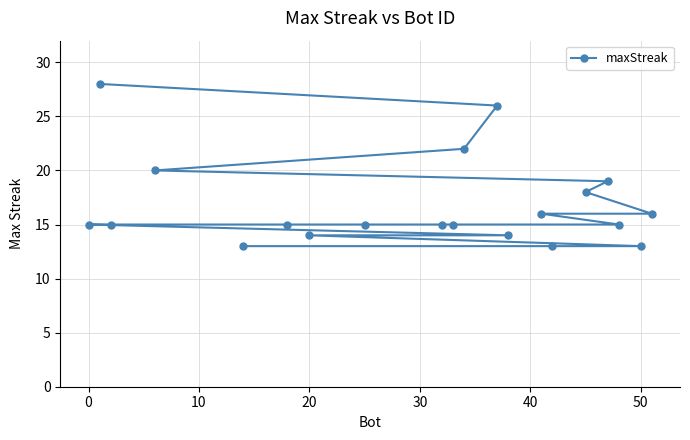

Read the value at 50.

13